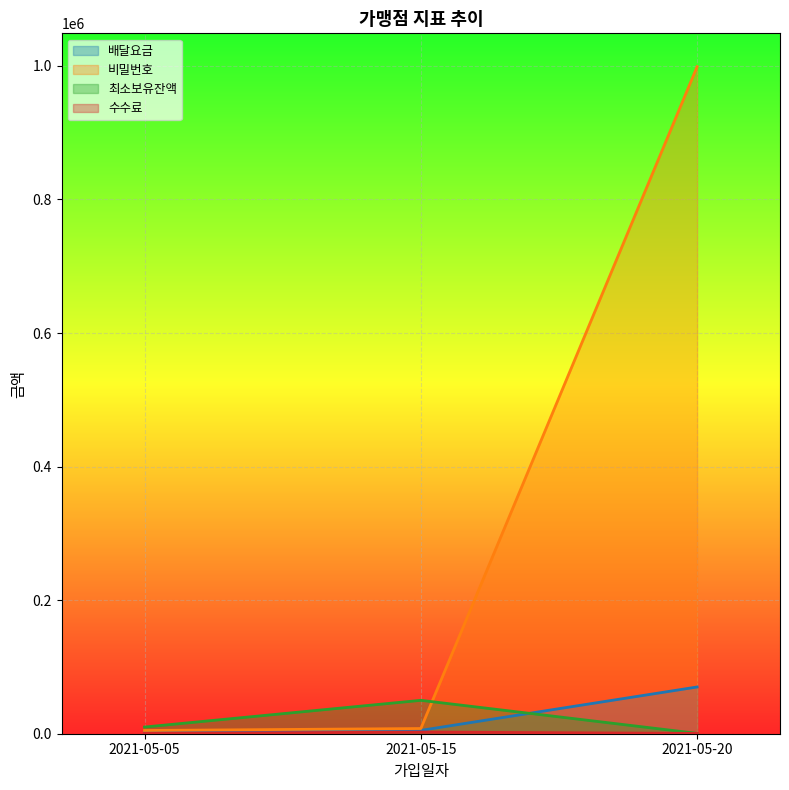

What is the difference between the second highest and minimum values in the 비밀번호 series?

2917